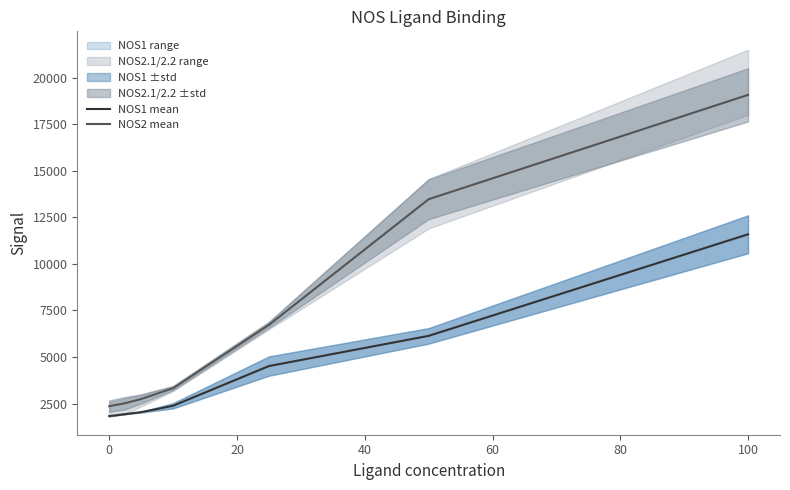

True or false: NOS2 mean and NOS1 mean intersect in this chart.

False